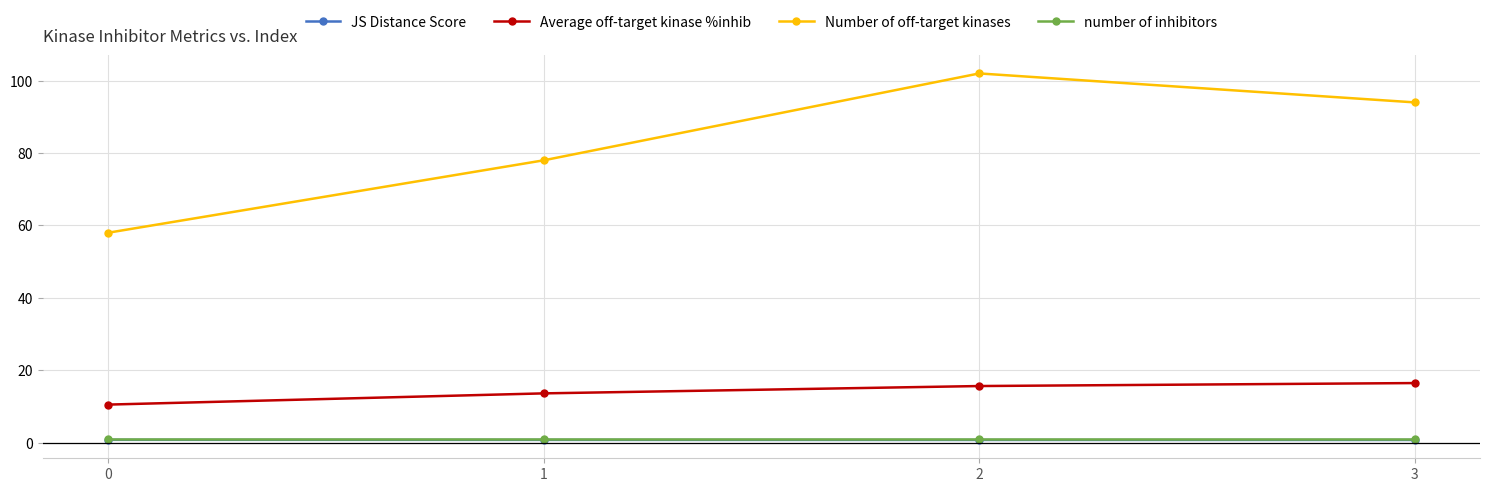

What is the highest value of the Number of off-target kinases series?

102.0